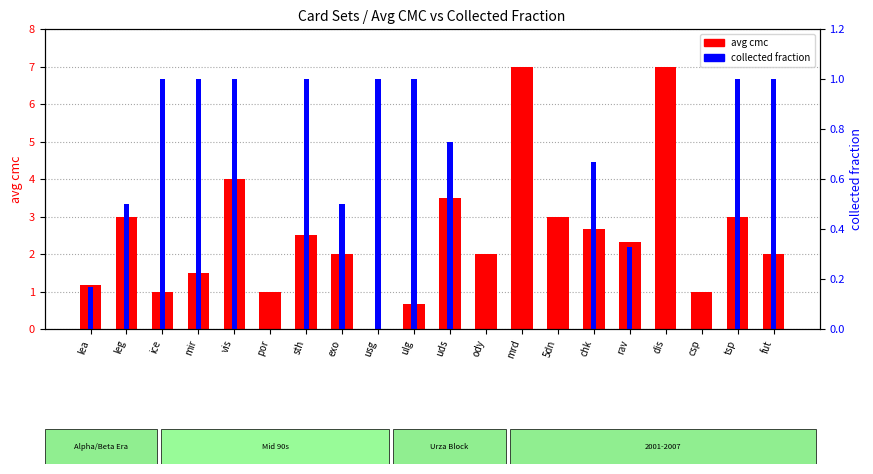

The value of collected fraction at usg is 1.0. True or false?

True